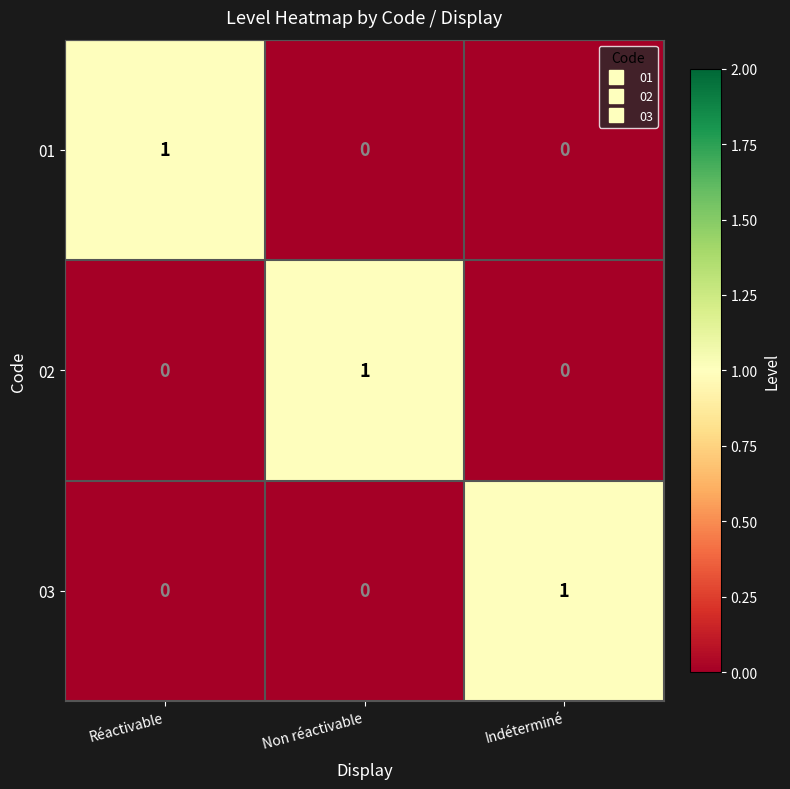

At how many categories does at least one series exceed 0?

3